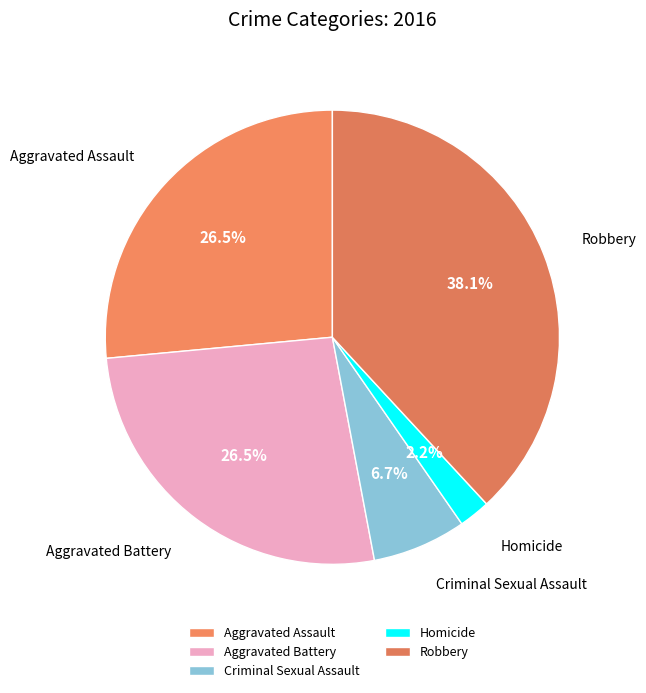

Is there a majority slice in this chart?

No